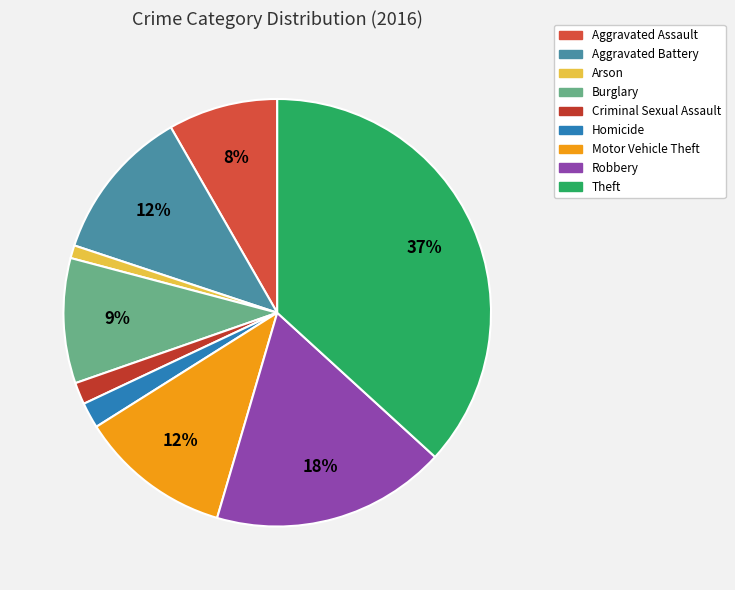

What is the smallest slice in the pie chart?

Arson